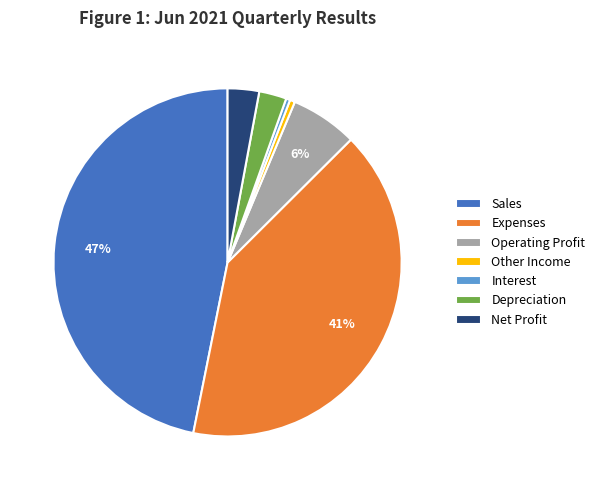

To the nearest percent, what is the average slice percentage?

14%